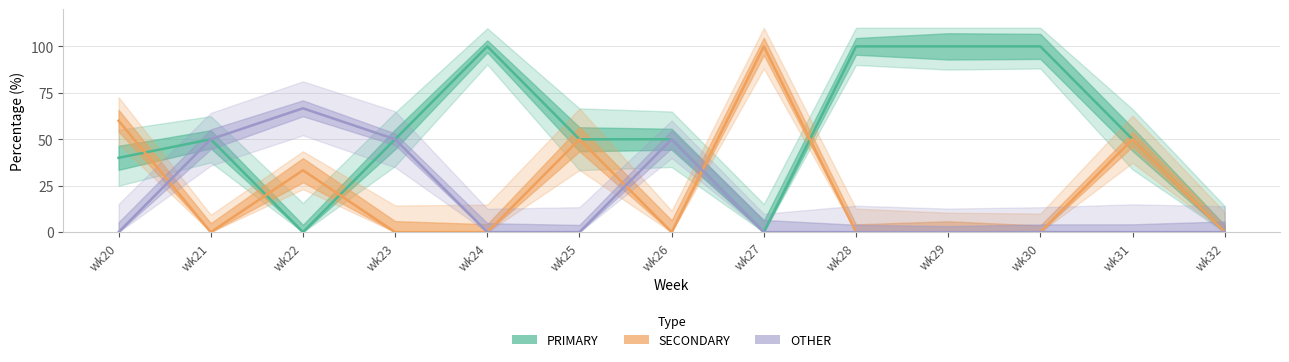

Rank the series at wk22 from lowest to highest value.

PRIMARY, SECONDARY, OTHER